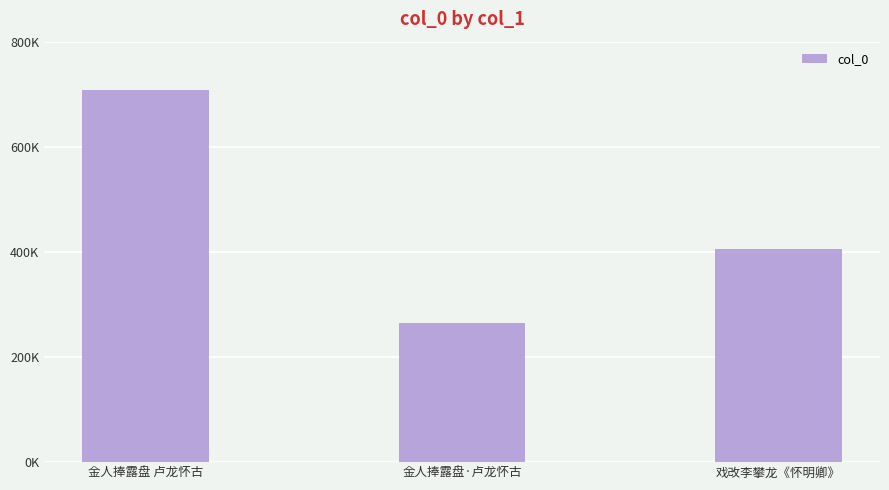

What value does the data have at 金人捧露盘 卢龙怀古, to the nearest 50?

708200